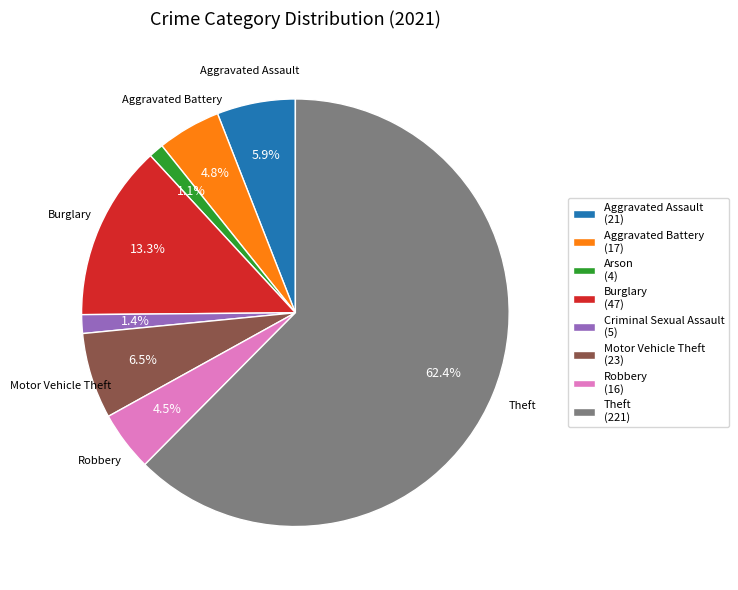

Does any single category account for the majority?

Yes